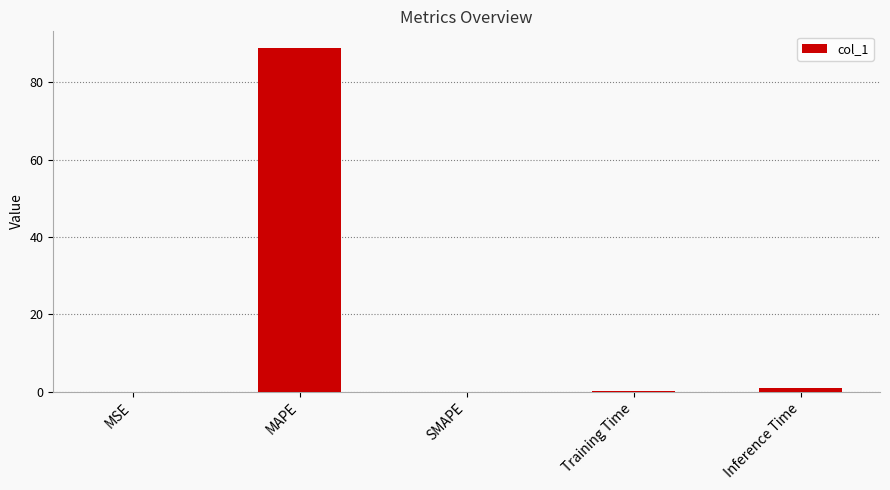

Between Inference Time and MAPE, which is larger?

MAPE